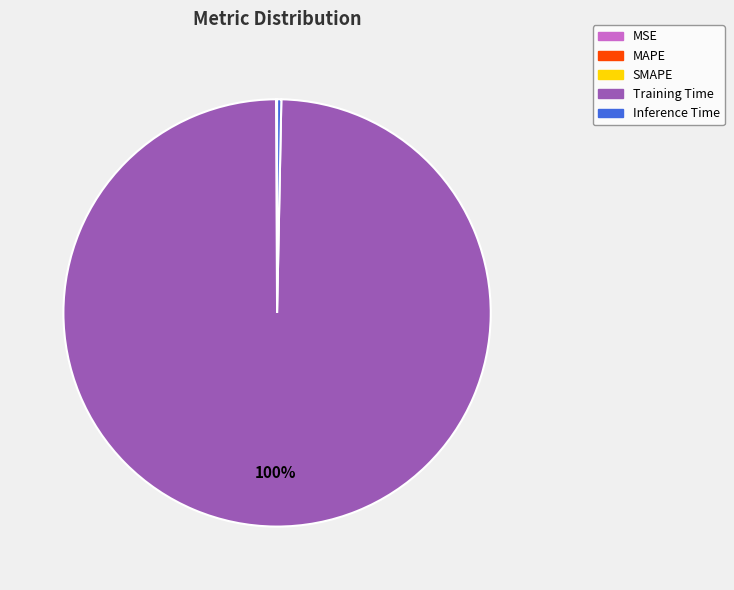

To the nearest percent, what is the difference between the largest and smallest slice percentages?

100%